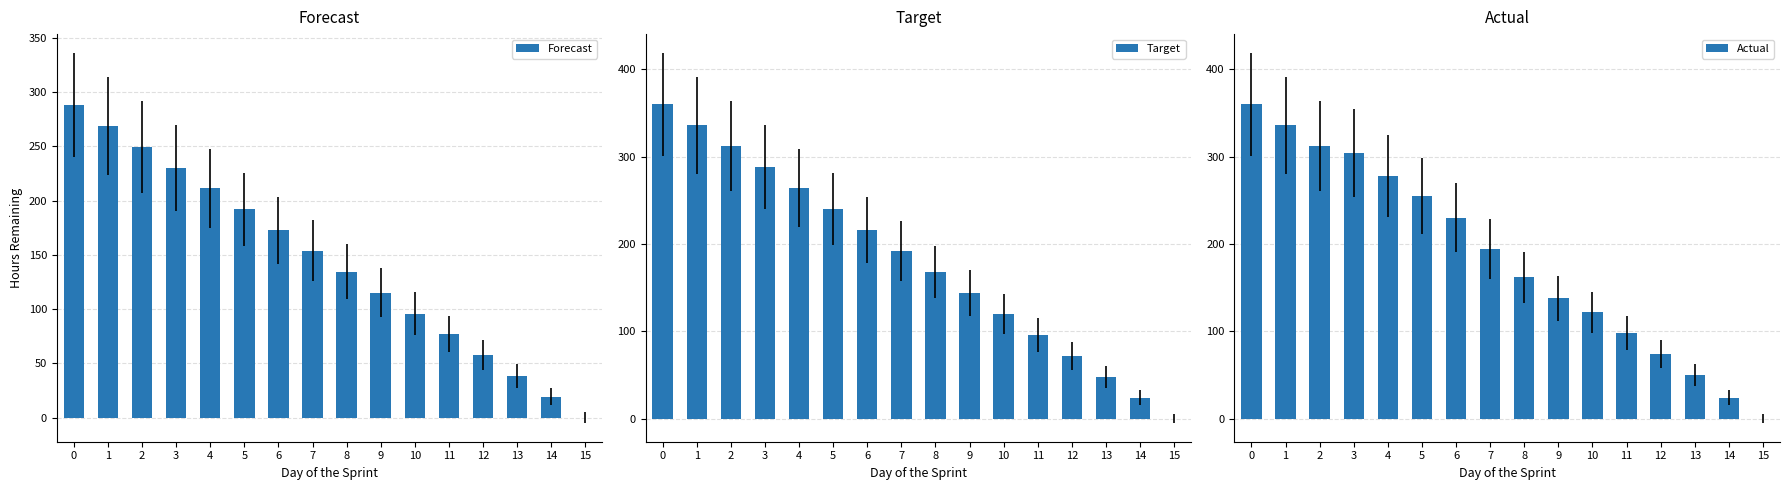

Reading left to right, extract all data points from this chart.

Forecast: 288.0	268.8	249.6	230.4	211.2	192.0	172.8	153.6	134.4	115.2	96.0	76.8	57.6	38.4	19.2	0.0
Target: 360.0	336.0	312.0	288.0	264.0	240.0	216.0	192.0	168.0	144.0	120.0	96.0	72.0	48.0	24.0	0.0
Actual: 360.0	336.0	312.0	304.0	278.0	255.0	230.0	194.0	162.0	138.0	122.0	98.0	74.0	50.0	24.0	0.0